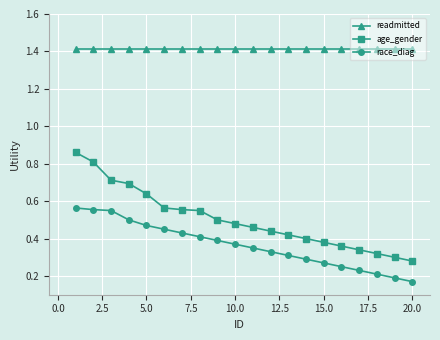

Which series has the largest range (max minus min)?

age_gender